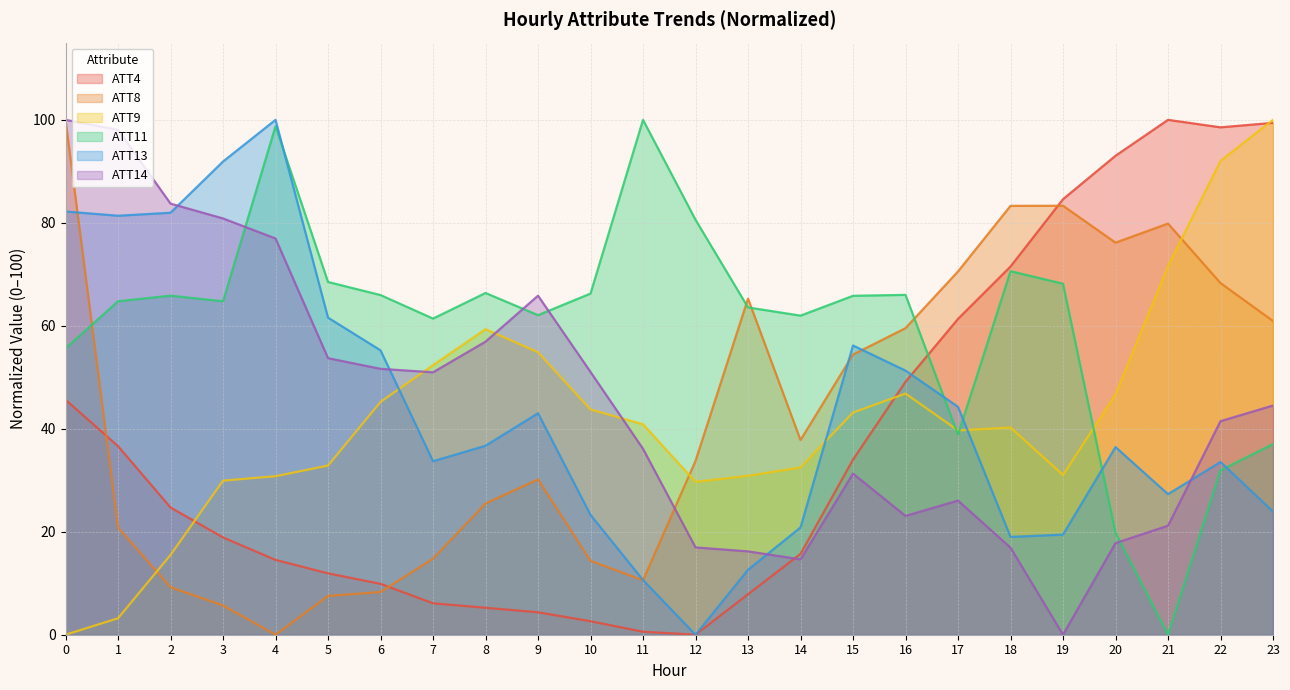

What is the difference between the ATT8 values at 4 and 16?

59.5